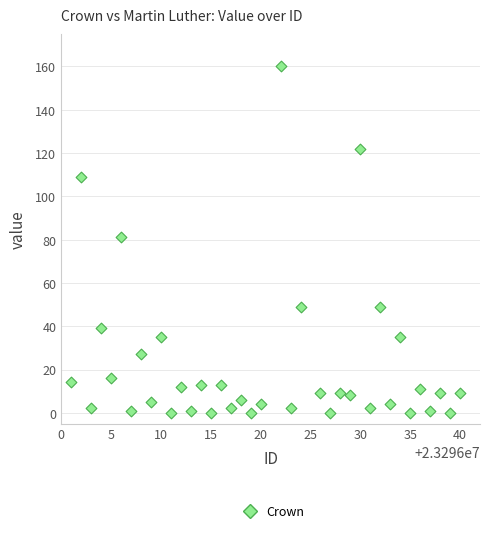

What is the range of Y values (max minus min)?

160